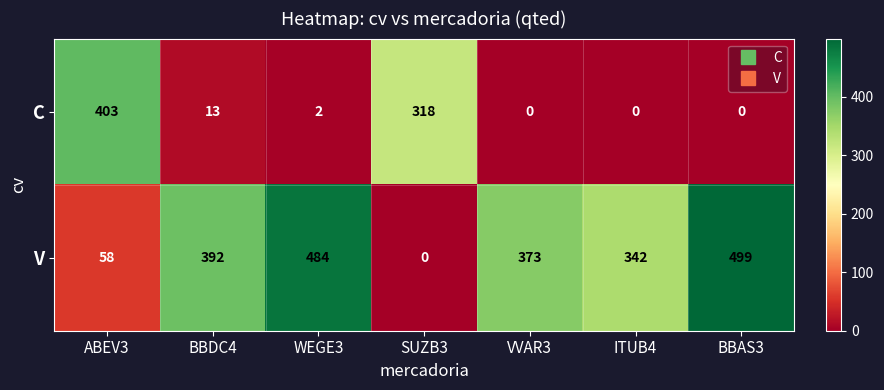

Reading right to left, transcribe all the data shown in this chart.

C: 0	0	0	318	2	13	403
V: 499	342	373	0	484	392	58